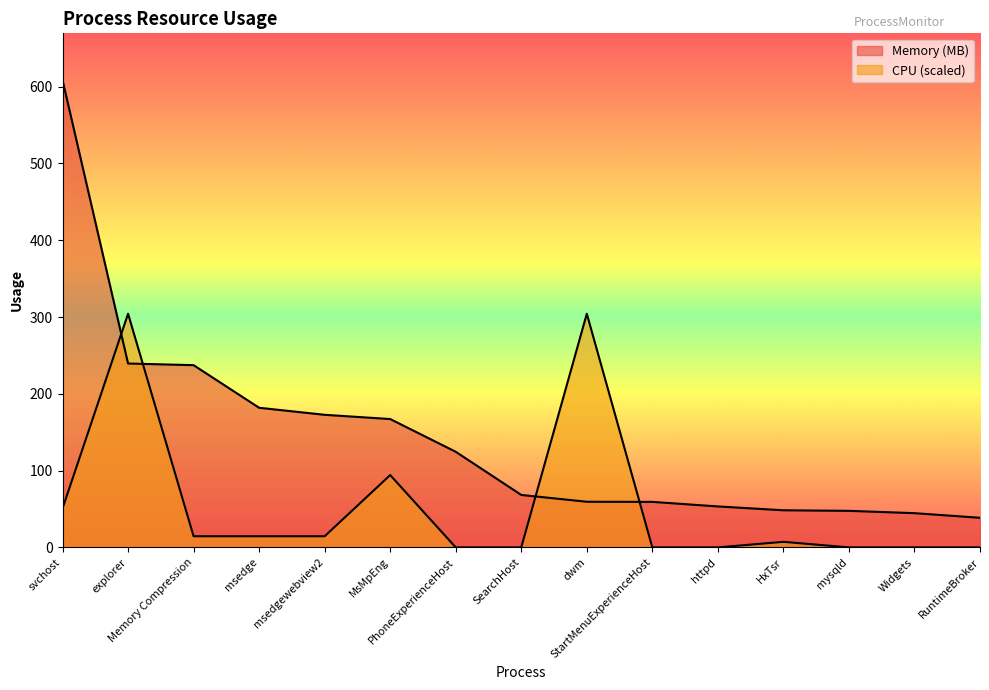

List the series in order of their peak value, lowest first.

CPU (%), Memory (MB)